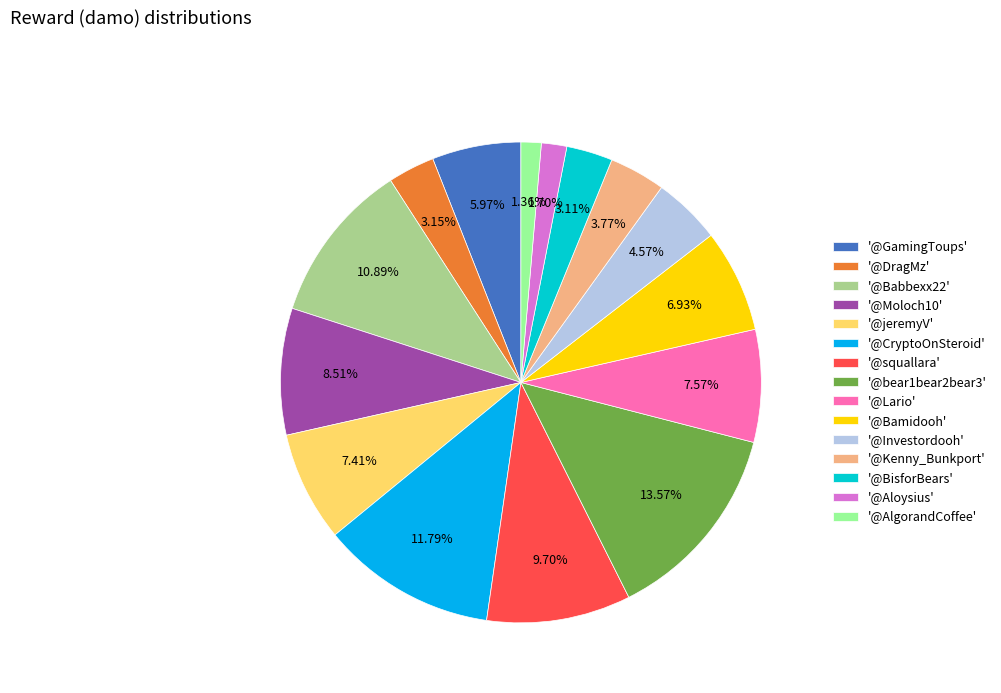

Do '@CryptoOnSteroid' and '@Kenny_Bunkport' together represent more than half of the pie?

No